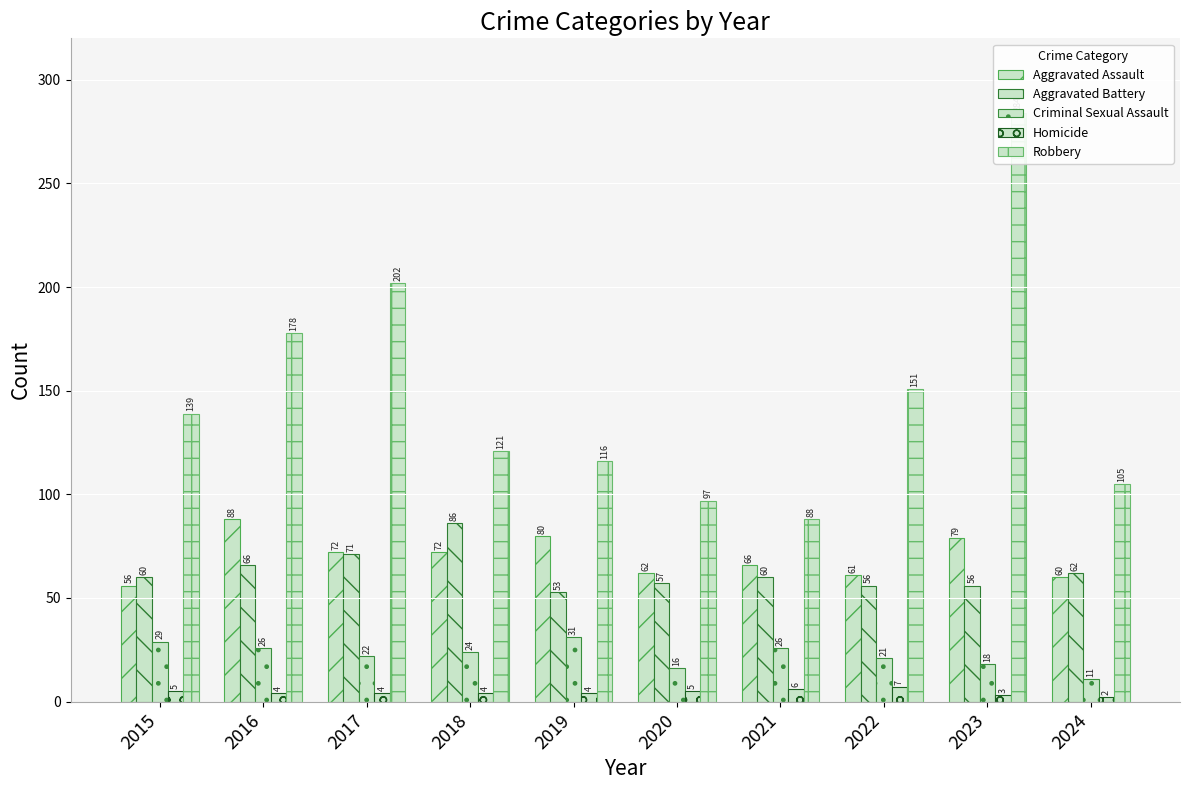

Where does the Criminal Sexual Assault series first go above 24?

2015